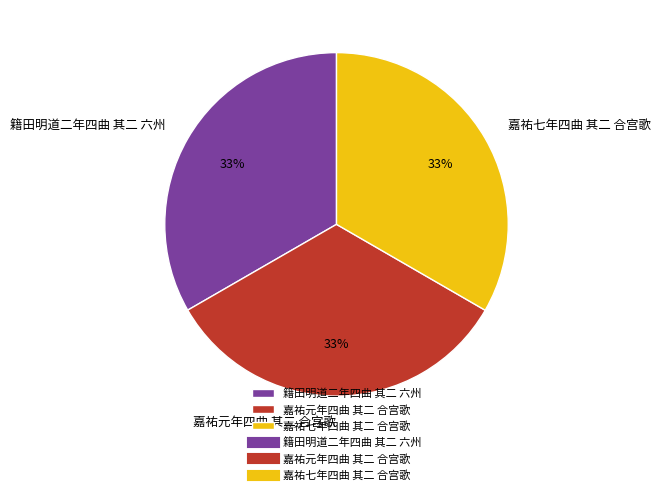

What is the ratio of the value at 嘉祐元年四曲 其二 合宫歌 to the value at 籍田明道二年四曲 其二 六州?

1.0